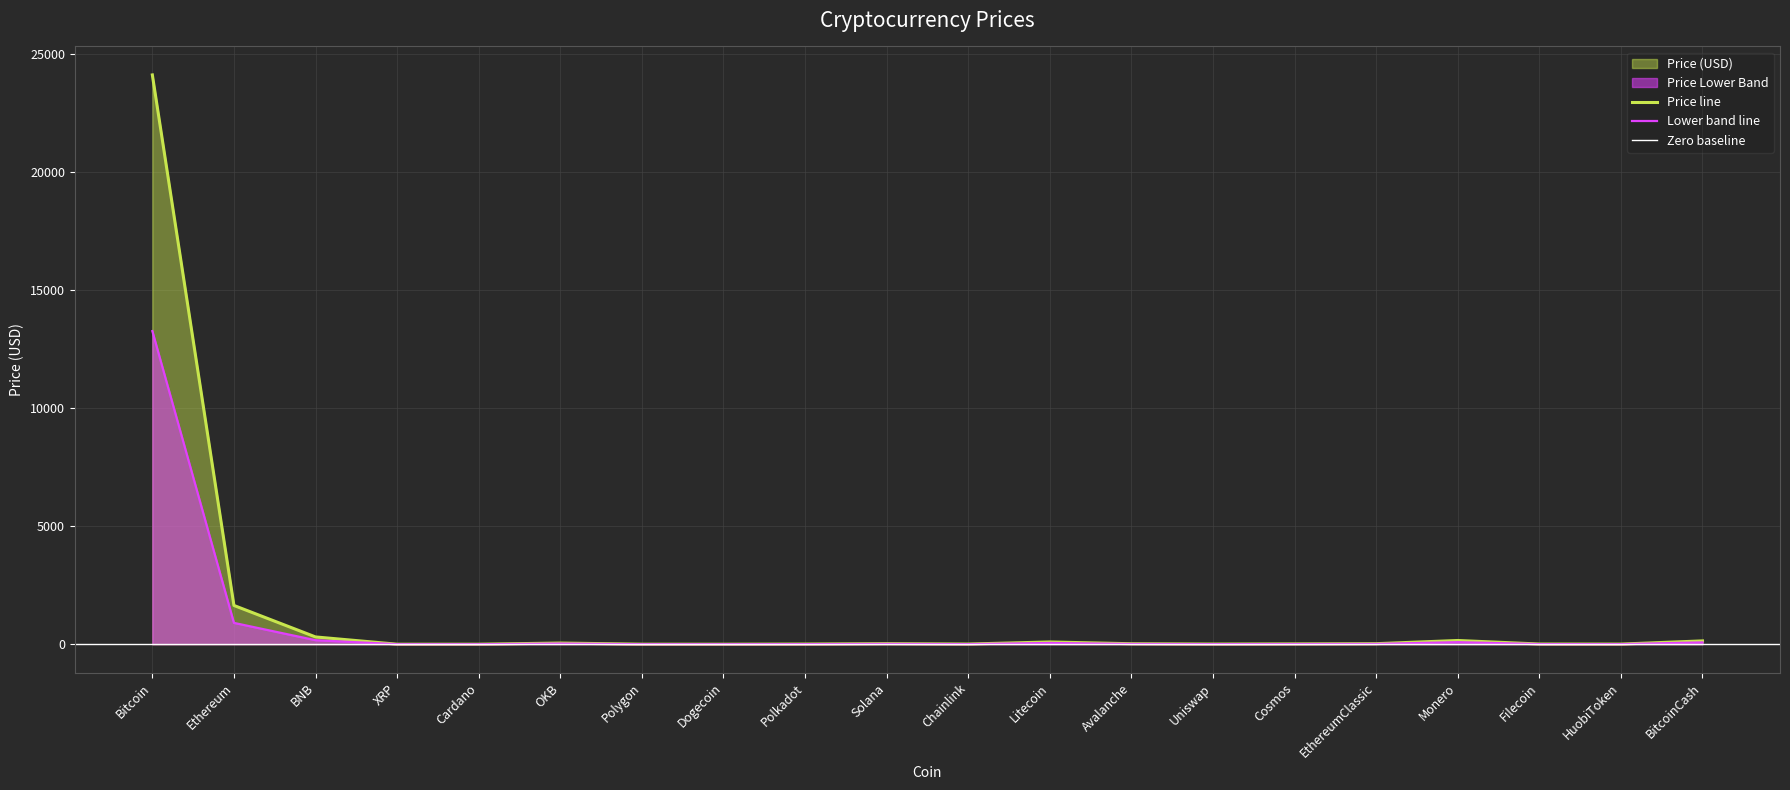

At which category does the data reach its first local valley?

Cardano